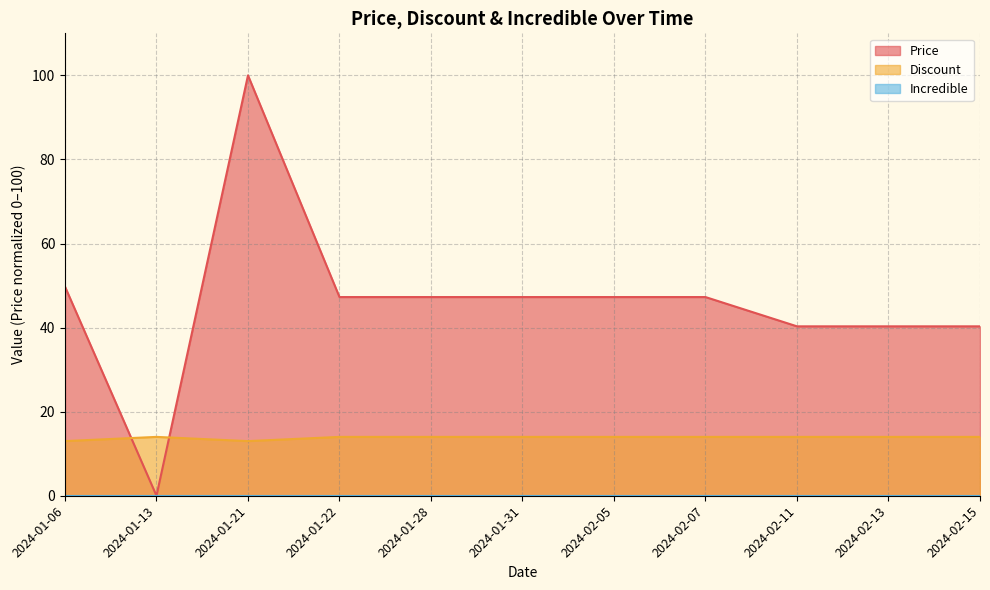

Count the number of data series in this chart.

3